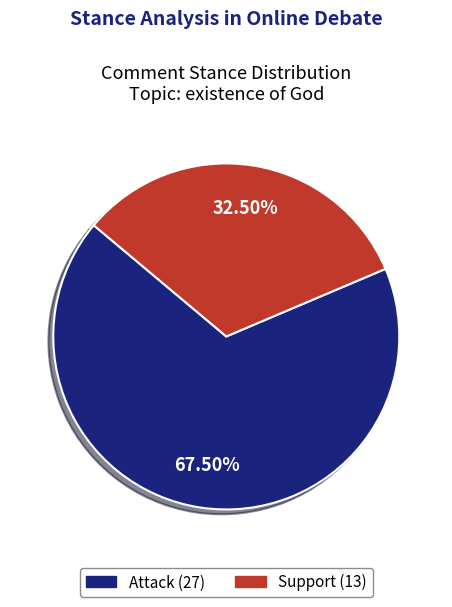

Count the number of slices in the pie.

2